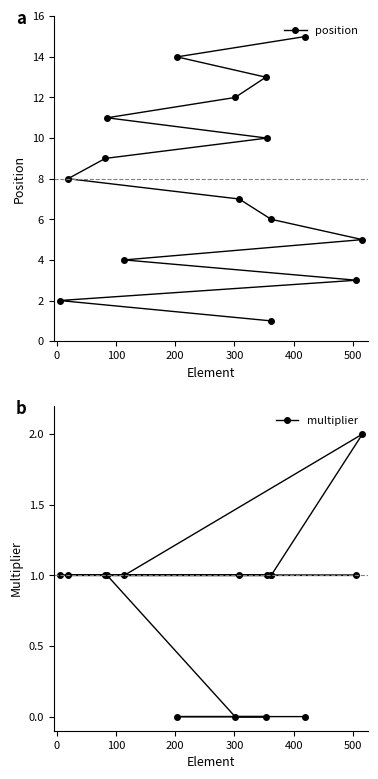

What is the value of the multiplier point at the 12th from the left?

1